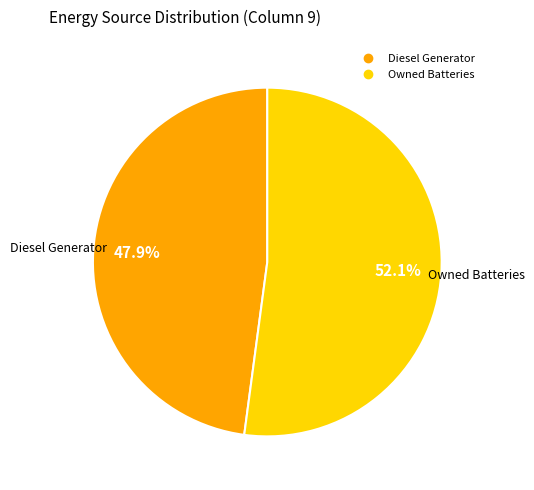

How many segments does this pie chart have?

2